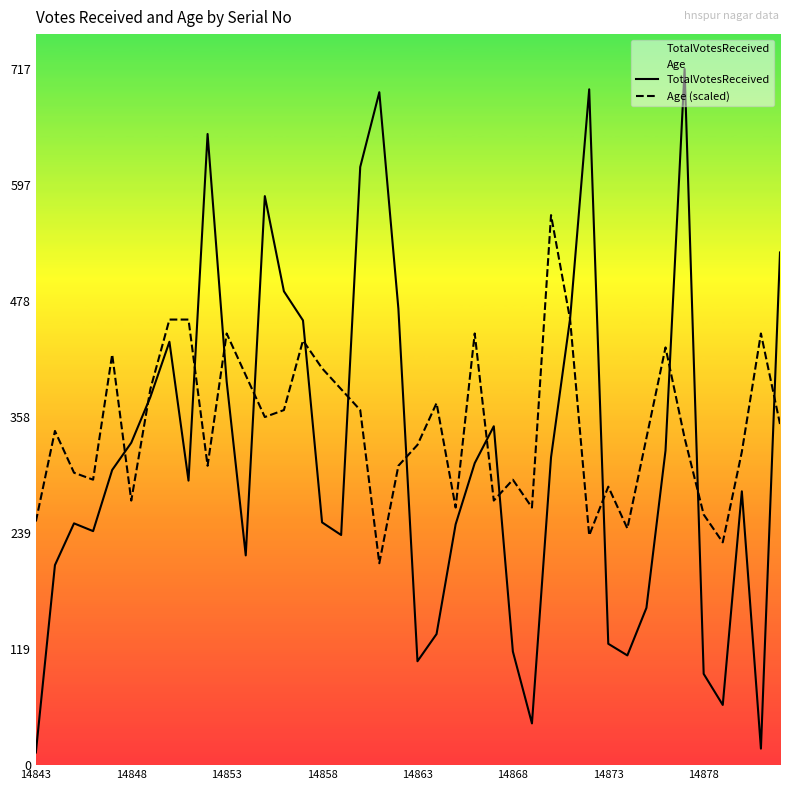

How many intersections are there between TotalVotesReceived and Age (scaled)?

15